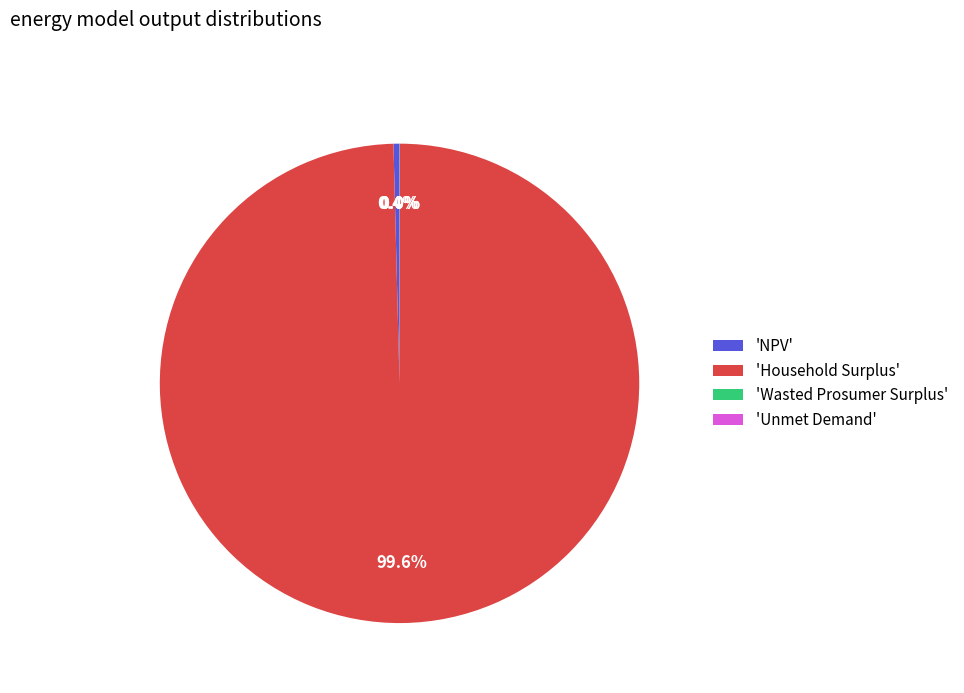

Does any single category account for the majority?

Yes